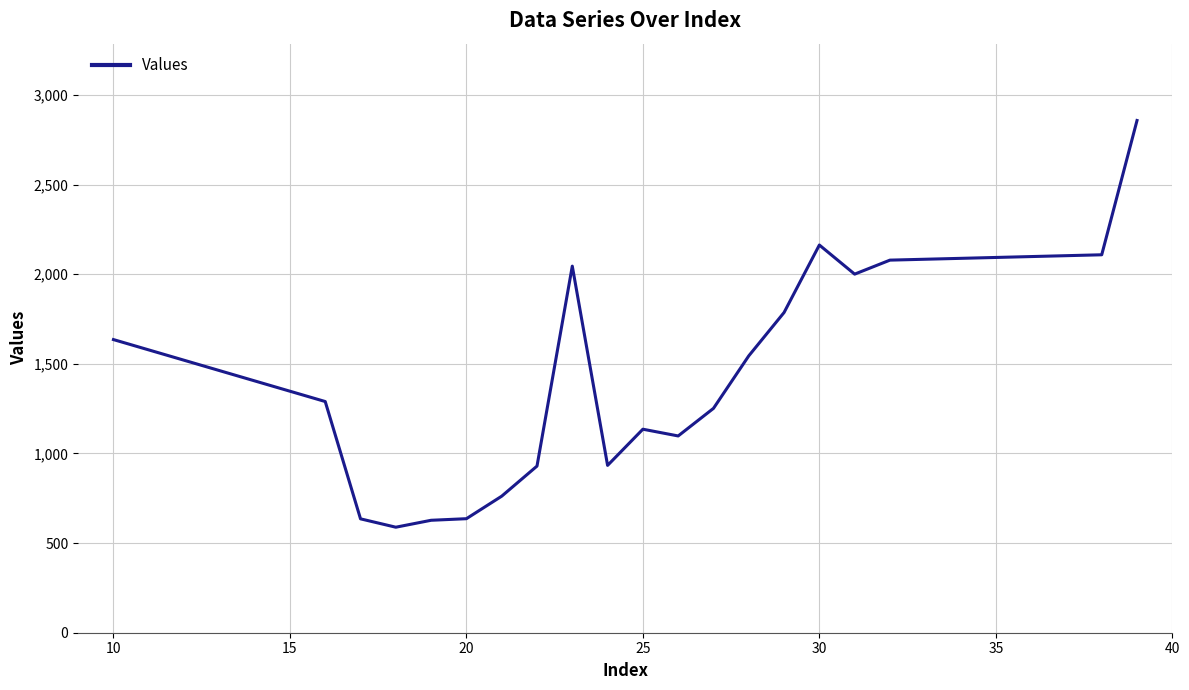

What is the minimum value shown in the chart?

588.6